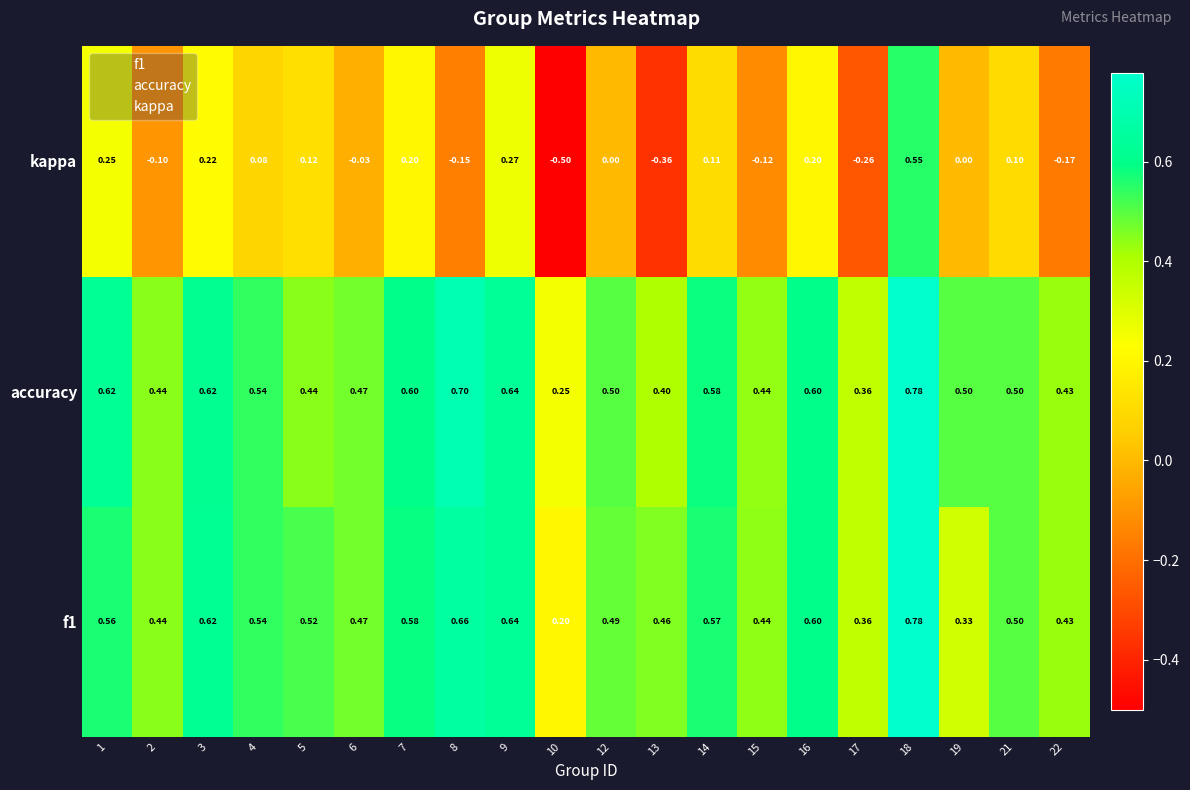

Which series has the largest range (max minus min)?

kappa